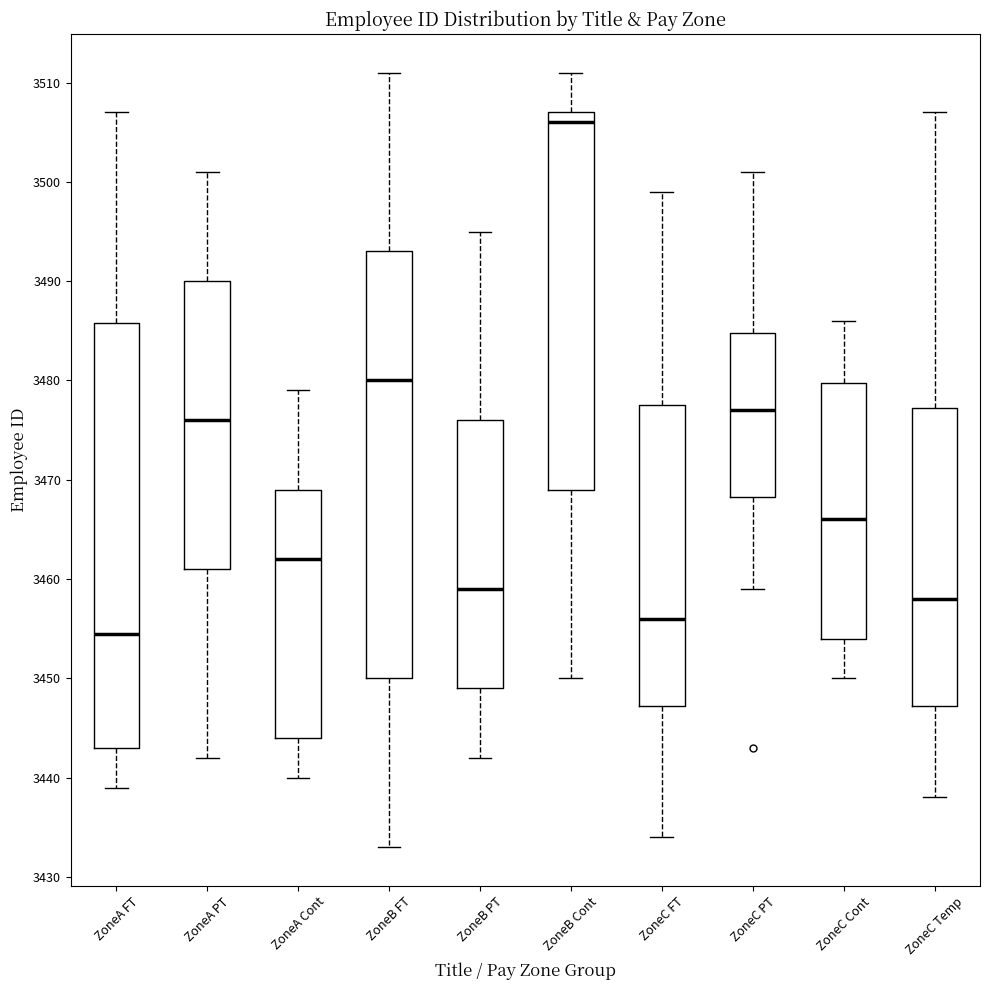

Reading left to right, transcribe this box plot: for each box, give where its median line is, the range the box spans, and where its two whiskers end, as read against the y-axis. The values are not printed on the chart, so give them approximately, as read against the axis.

ZoneA FT: median 3455, box 3443 to 3486, whiskers 3439 to 3507
ZoneA PT: median 3476, box 3461 to 3490, whiskers 3442 to 3501
ZoneA Cont: median 3462, box 3444 to 3469, whiskers 3440 to 3479
ZoneB FT: median 3480, box 3450 to 3493, whiskers 3433 to 3511
ZoneB PT: median 3459, box 3449 to 3476, whiskers 3442 to 3495
ZoneB Cont: median 3506, box 3469 to 3507, whiskers 3450 to 3511
ZoneC FT: median 3456, box 3447 to 3478, whiskers 3434 to 3499
ZoneC PT: median 3477, box 3468 to 3485, whiskers 3459 to 3501
ZoneC Cont: median 3466, box 3454 to 3480, whiskers 3450 to 3486
ZoneC Temp: median 3458, box 3447 to 3477, whiskers 3438 to 3507